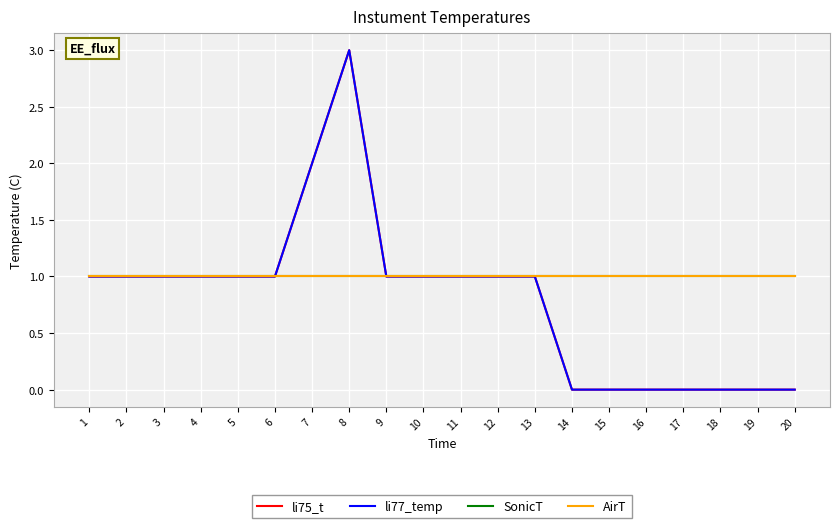

What is the average value of the li77_temp series?

1